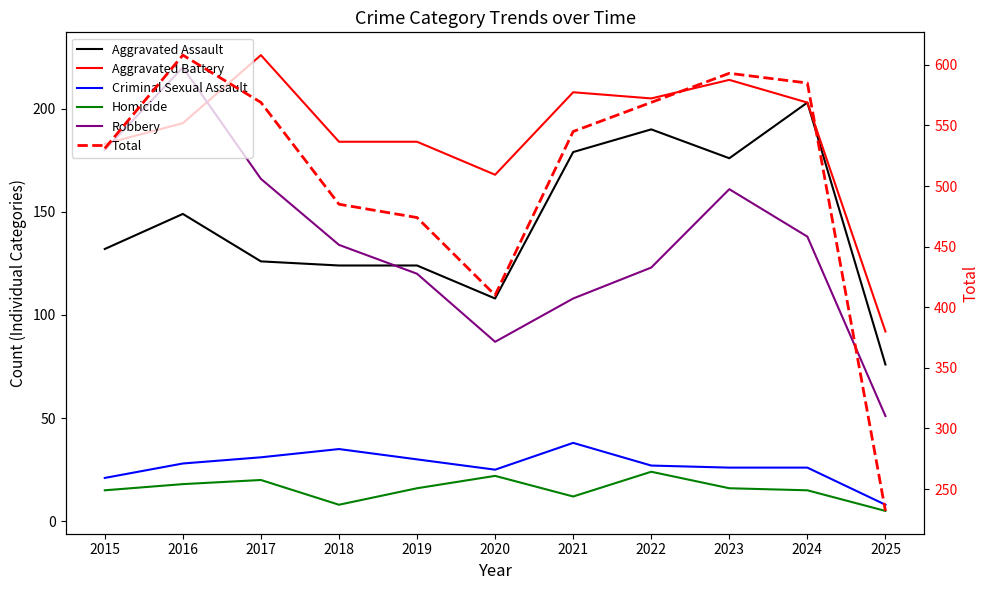

What is the difference between the maximum and minimum values in the Robbery series?

169